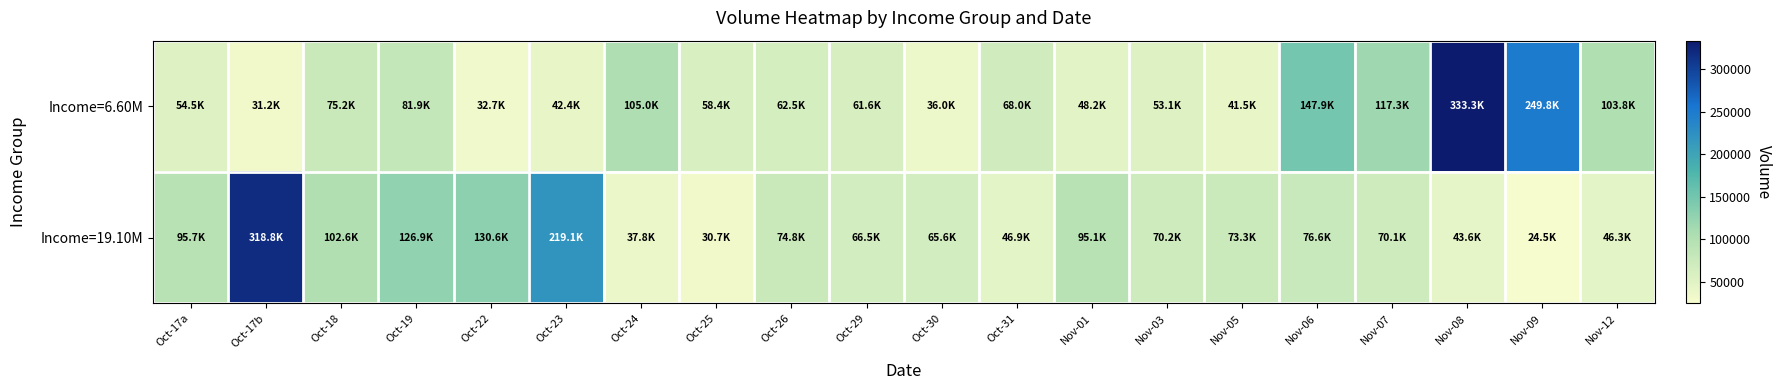

What is the greatest value displayed?

333331